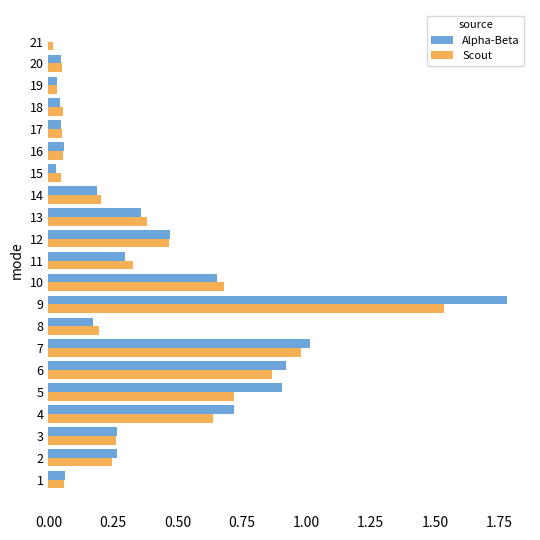

What is the sum of all Scout values?

7.9